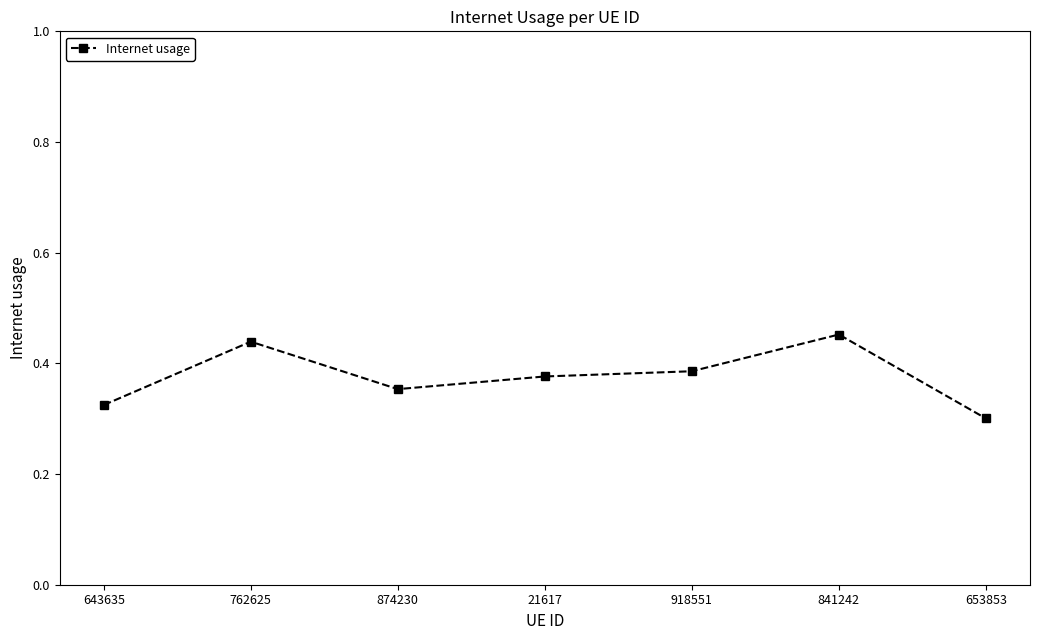

What is the change in value from 874230 to 841242?

+0.1